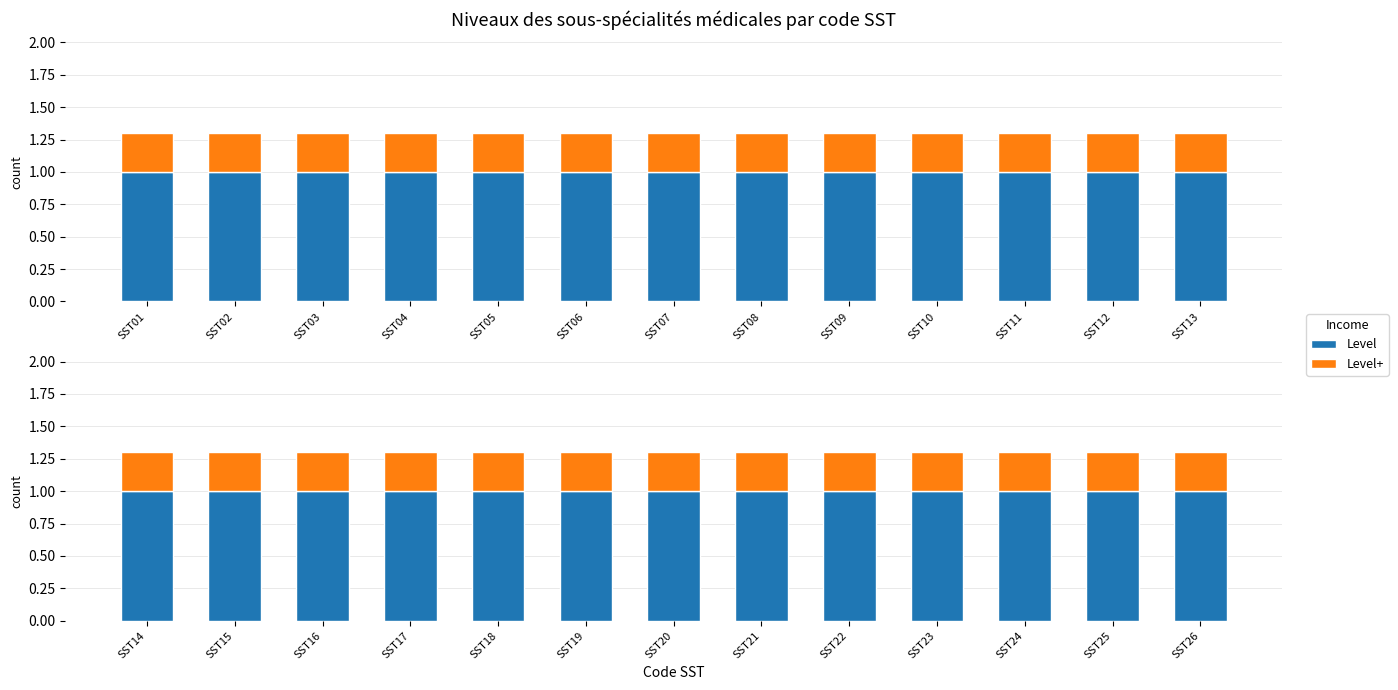

Which has a higher value, SST23 or SST17?

SST23